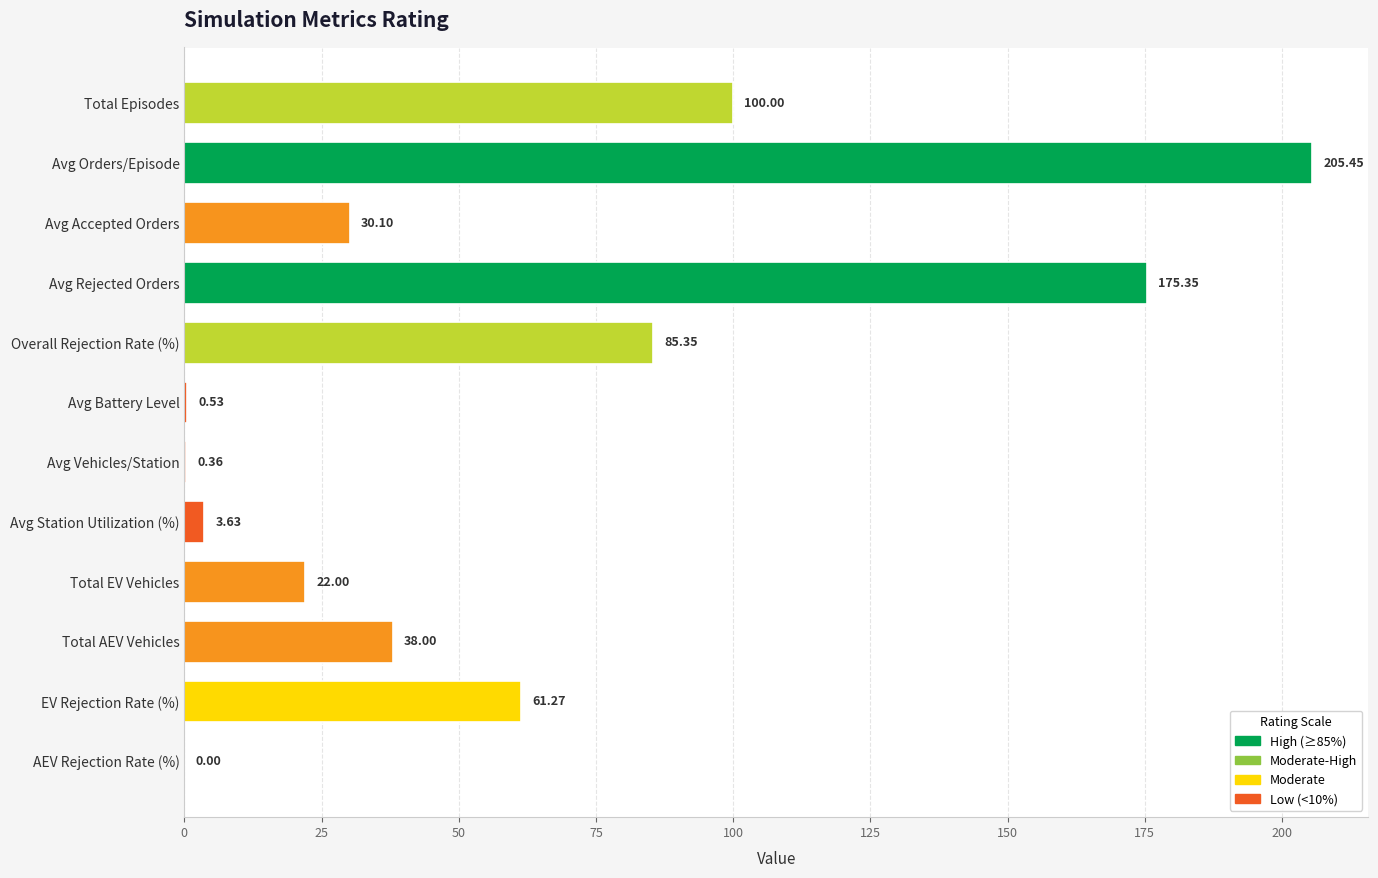

Which label corresponds to the largest value in the chart?

Avg Orders/Episode